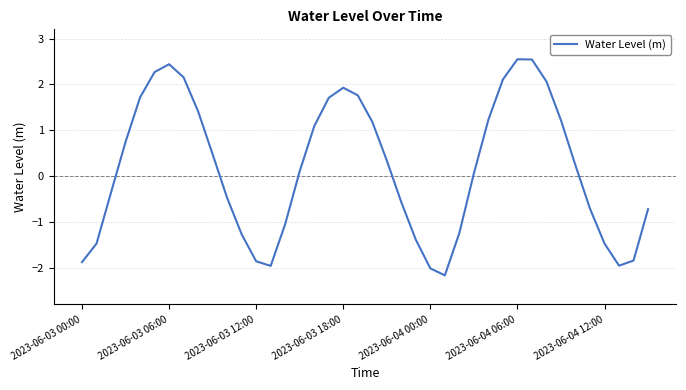

What is the difference between the second highest and minimum values?

4.7